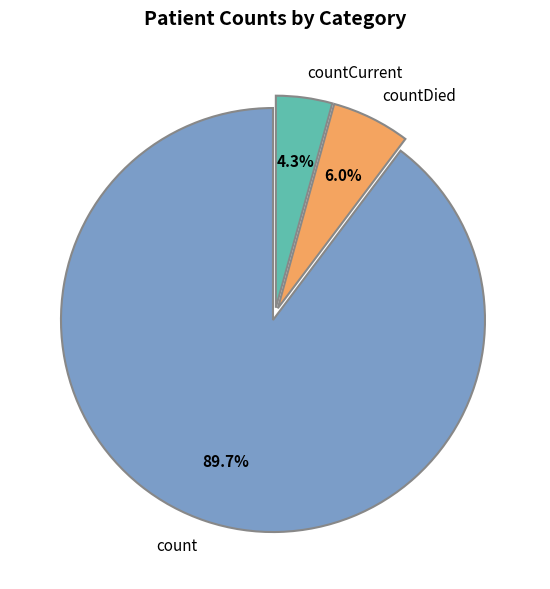

What is the majority slice?

count